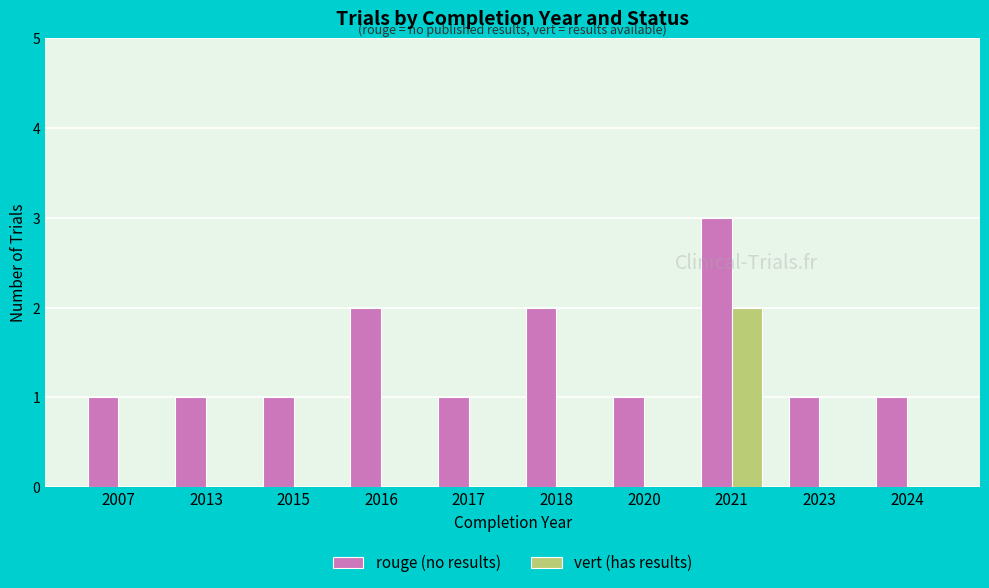

Is it true that rouge (no results) equals 0 at 2013?

False